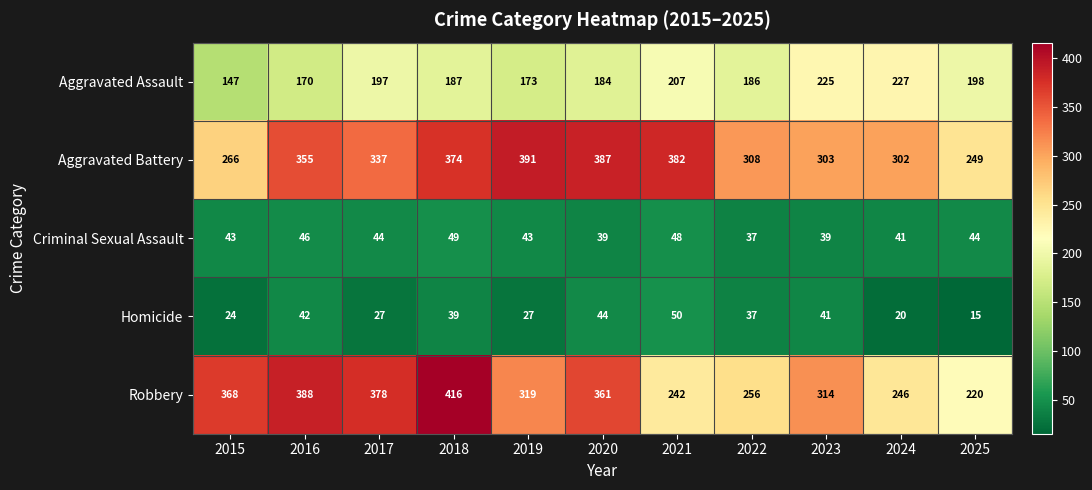

Rank the series at 2021 from lowest to highest value.

Criminal Sexual Assault, Homicide, Aggravated Assault, Robbery, Aggravated Battery